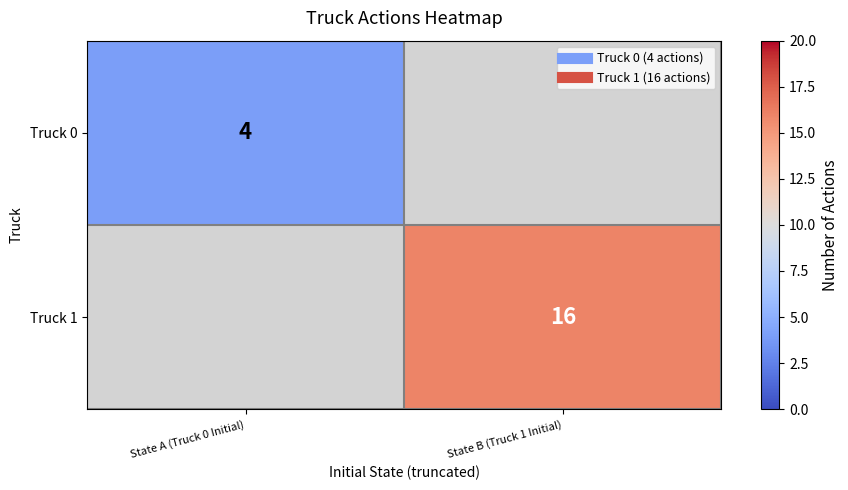

At which label does Truck 0 reach its minimum?

State A (Truck 0 Initial)